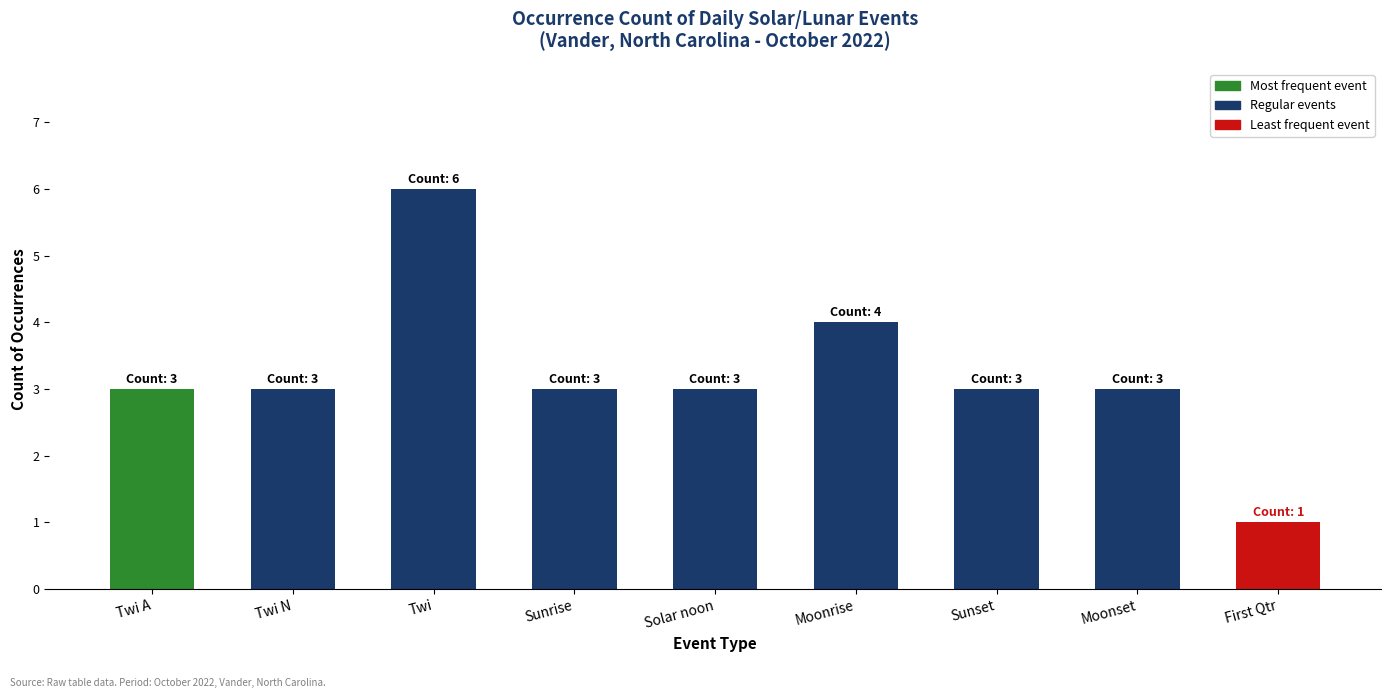

What is the difference between the second highest and minimum values?

3